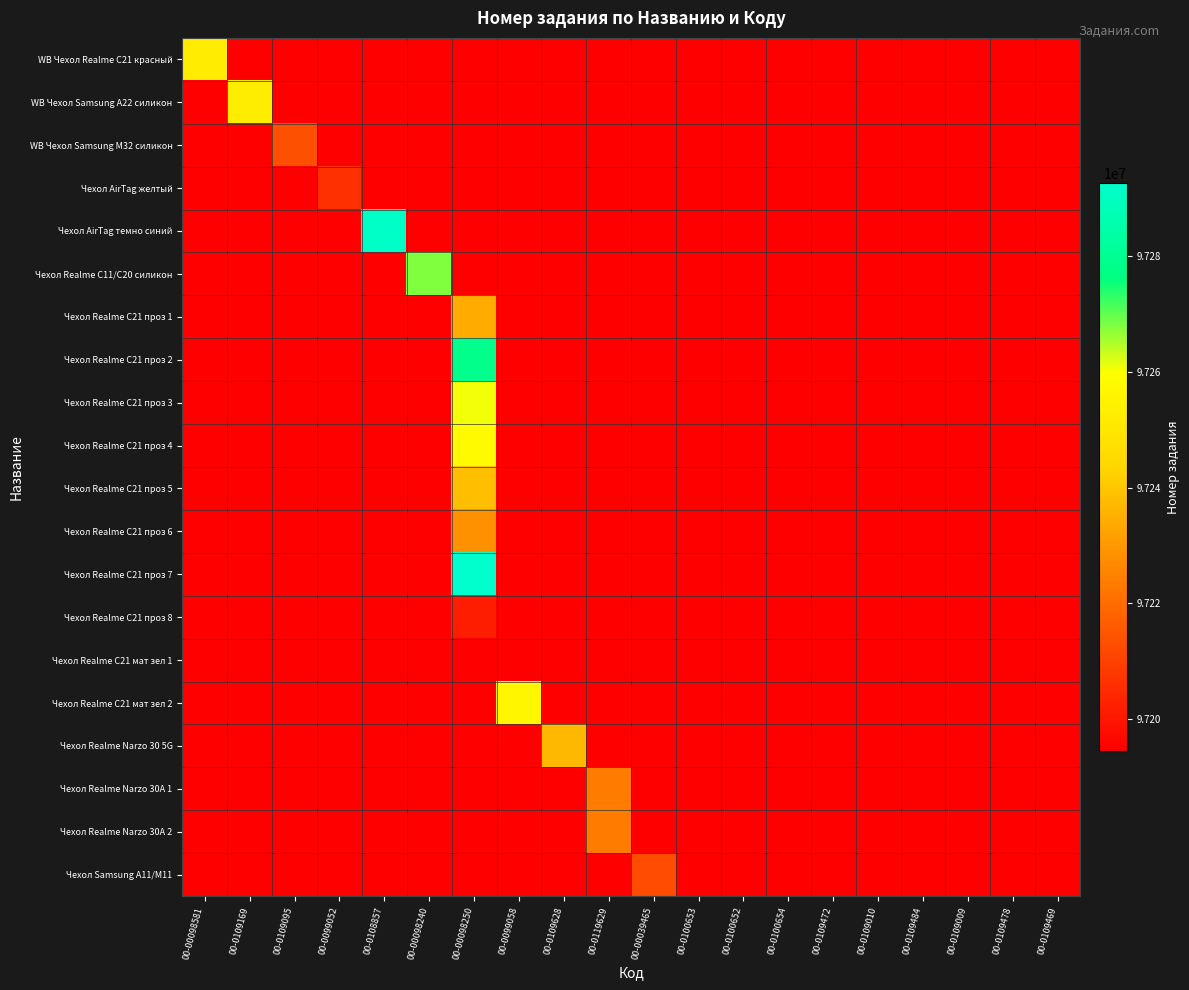

Which series has the largest total across all categories?

Чехол Realme C21 проз 7